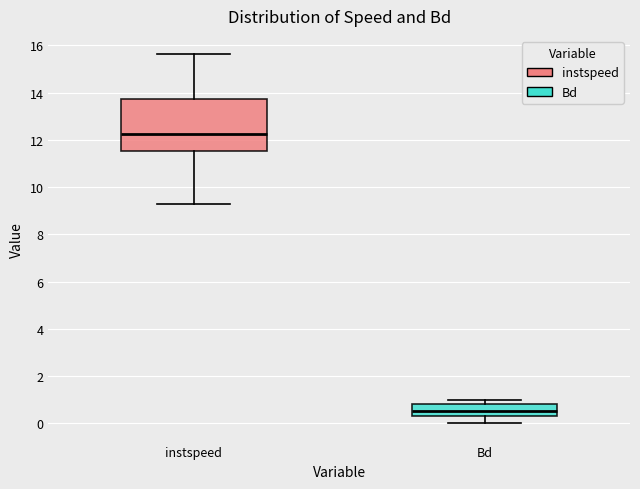

Reading left to right, transcribe this box plot: for each box, give where its median line is, the range the box spans, and where its two whiskers end, as read against the y-axis. The values are not printed on the chart, so give them approximately, as read against the axis.

instspeed: median 12.2, box 11.6 to 13.8, whiskers 9.2 to 15.6
Bd: median 0.6, box 0.4 to 0.8, whiskers 0.0 to 1.0